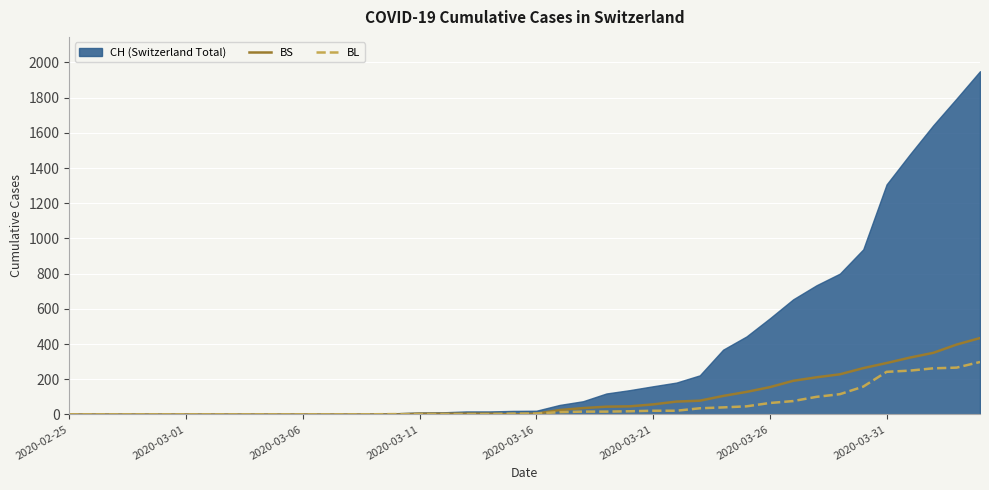

True or false: BL has more than 0 points higher than both neighbors.

False